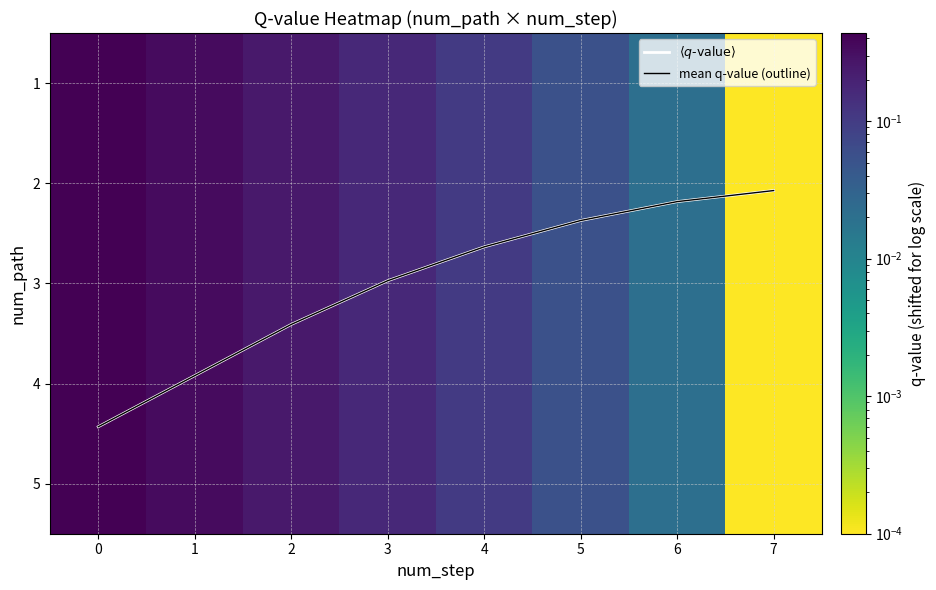

Rank the series at 0 from lowest to highest value.

1, 2, 3, 4, 5, $\langle q\text{-value}\rangle$, mean q-value (outline)